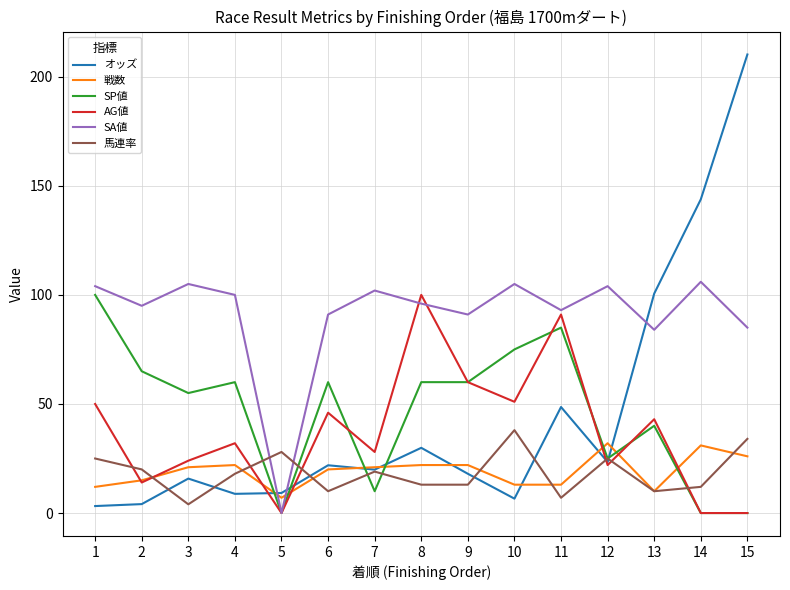

What is the sum of the 馬連率 values at 12 and 13?

35.0